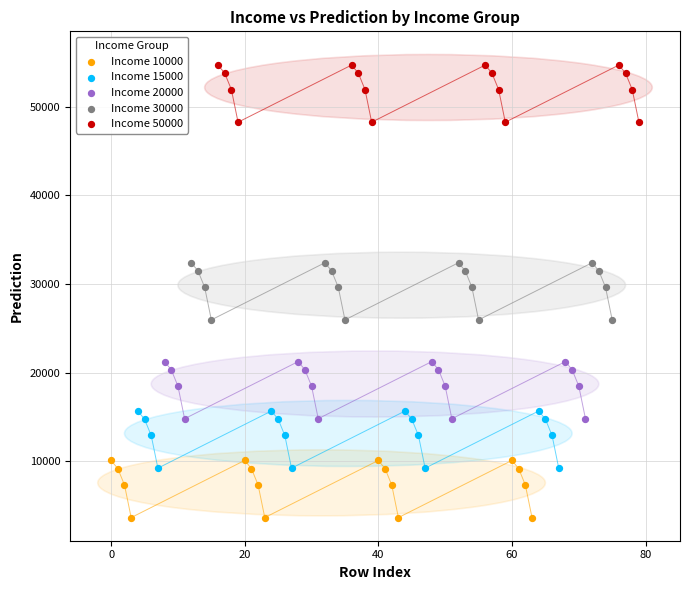

Which series contains the lowest Y value?

Income 10000